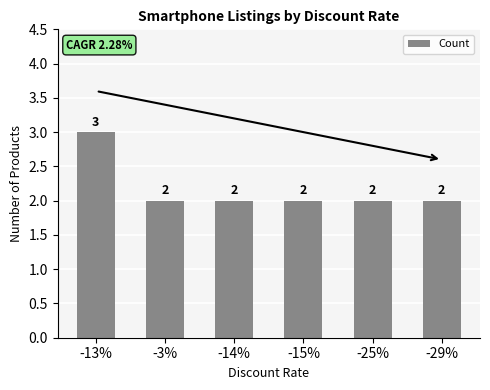

Reading left to right, what are all the values shown in this chart?

-13%=3	-3%=2	-14%=2	-15%=2	-25%=2	-29%=2